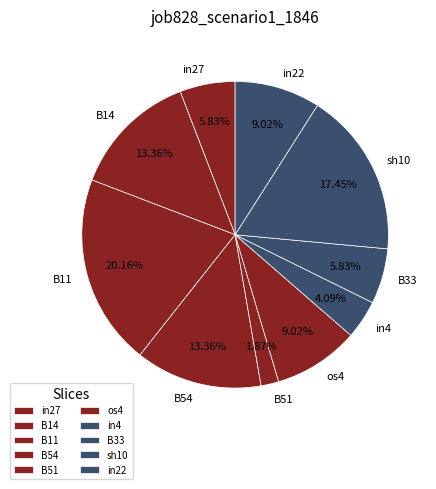

To the nearest percent, what portion does in27 represent?

6%